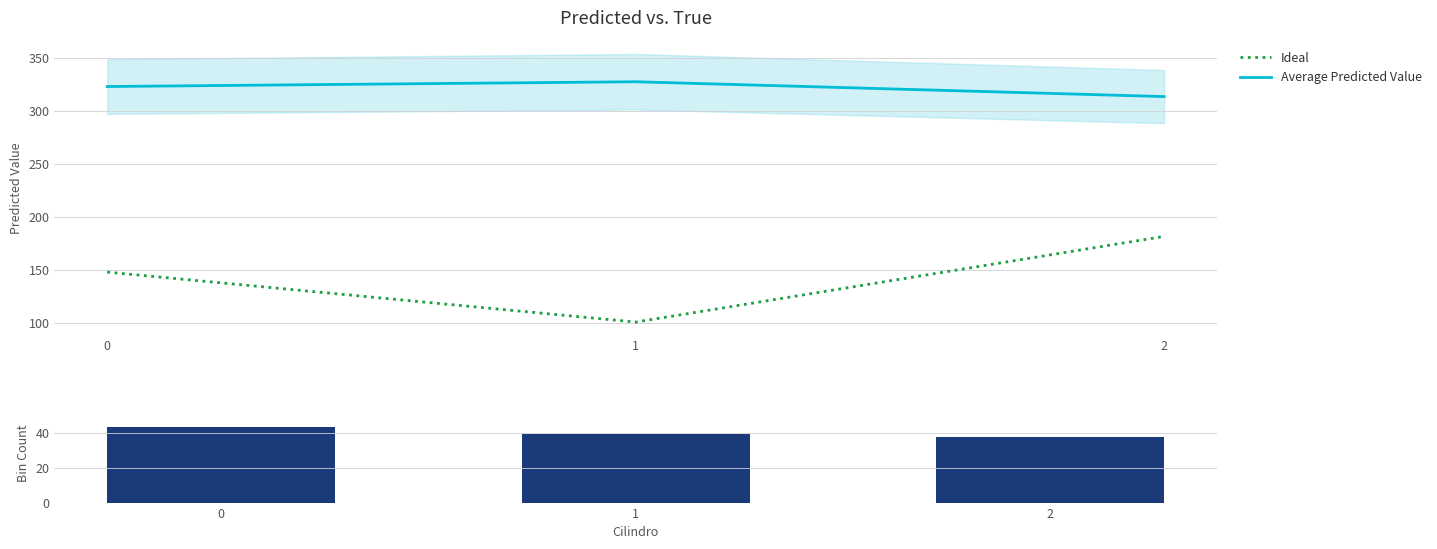

What is the difference between the maximum and minimum values in the Ideal series?

80.9